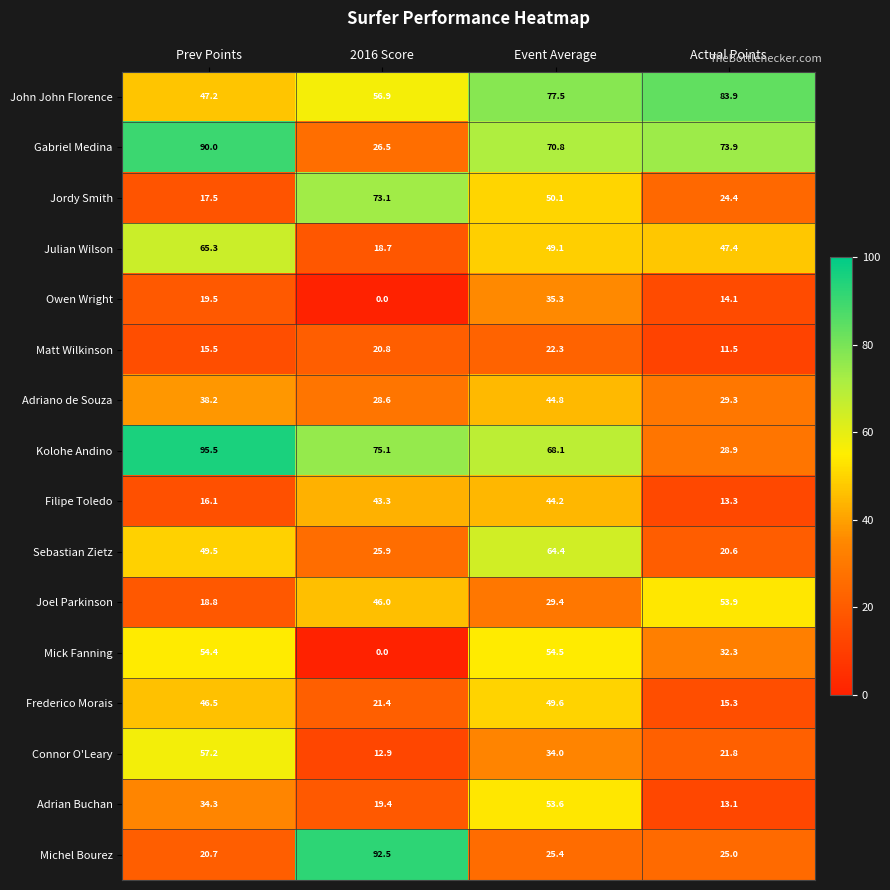

Rank the categories by Jordy Smith value from lowest to highest.

Prev Points, Actual Points, Event Average, 2016 Score